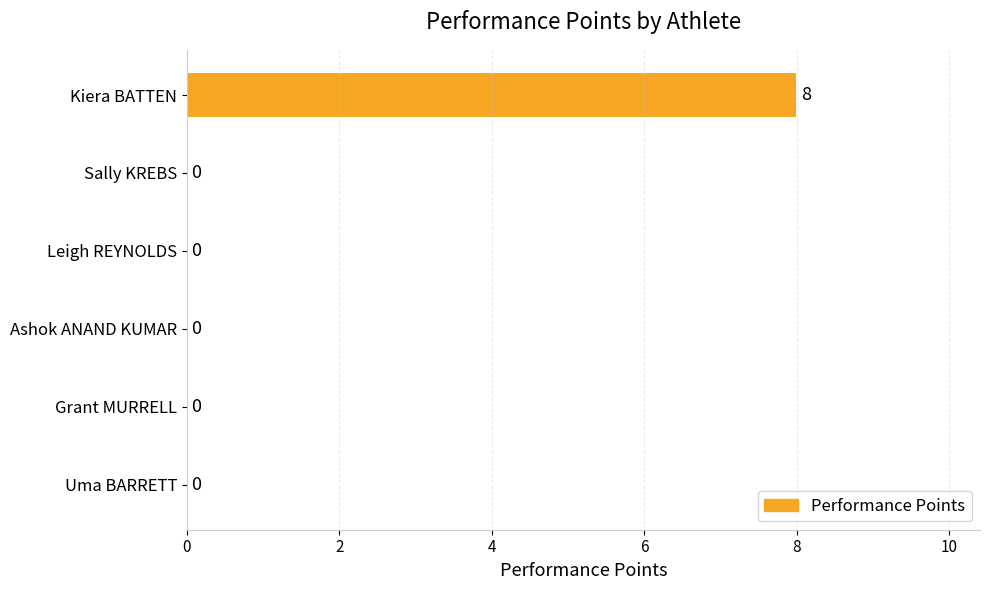

Reading top to bottom, list all the values displayed in this chart.

Kiera BATTEN=8	Sally KREBS=0	Leigh REYNOLDS=0	Ashok ANAND KUMAR=0	Grant MURRELL=0	Uma BARRETT=0